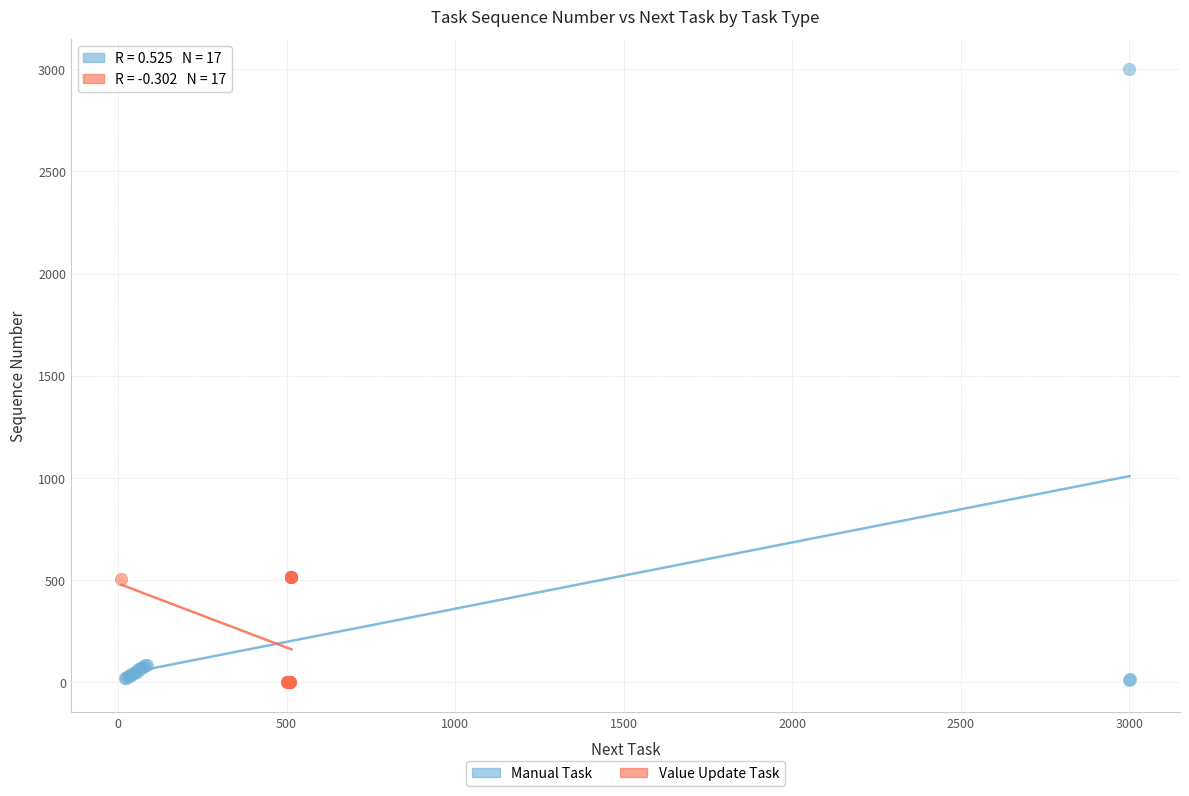

Which series has the widest spread of Y values?

Manual Task